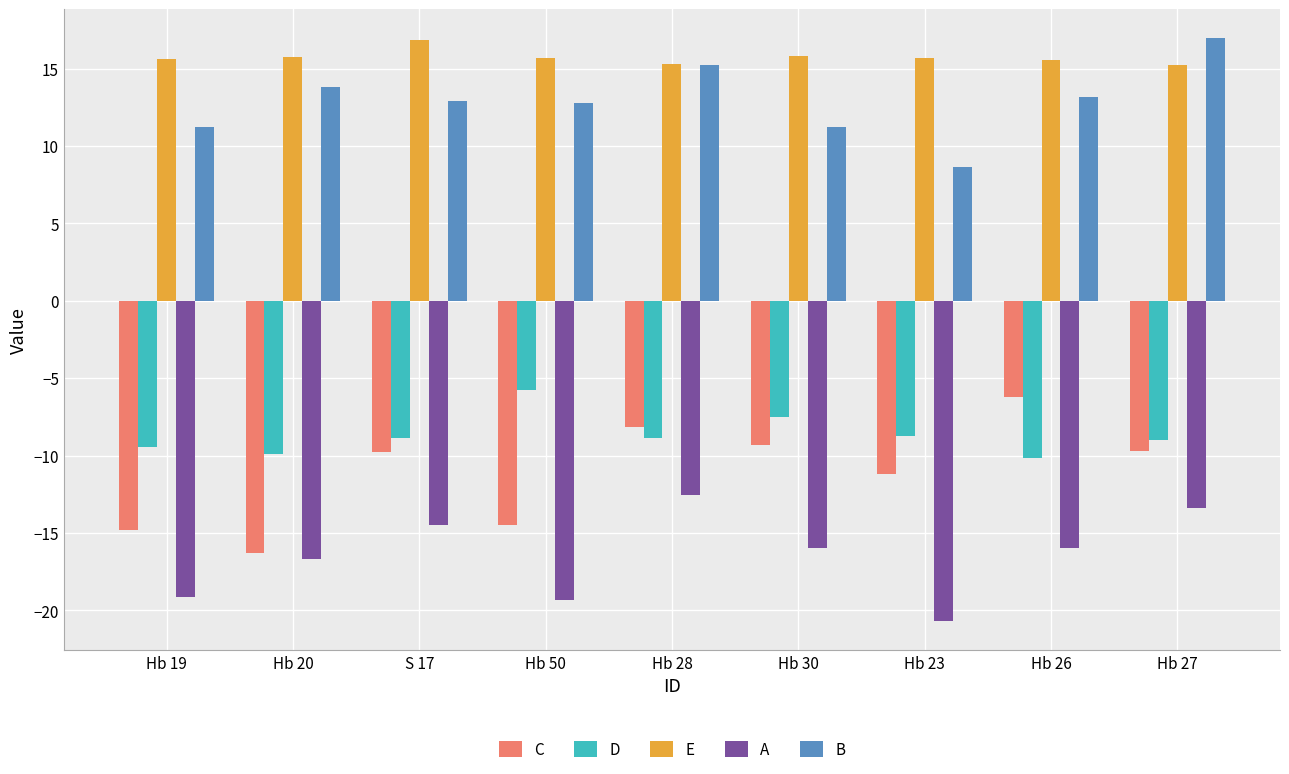

Is the value of D at Hb 30 greater than the value of B at S 17?

No